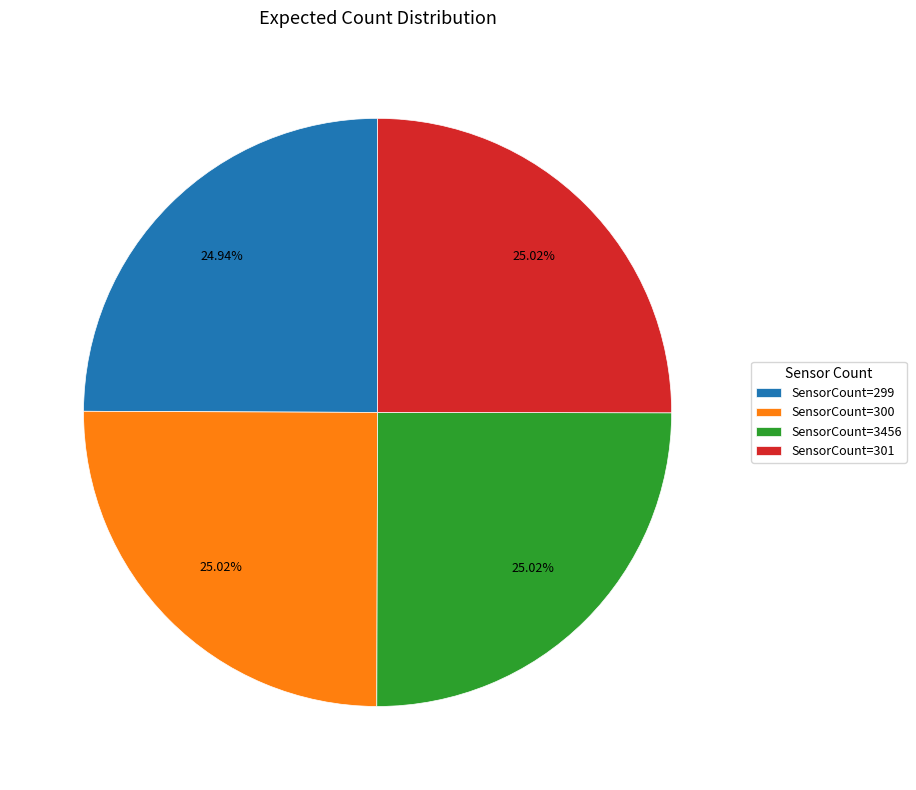

Does SensorCount=300 represent more than half of the total?

No